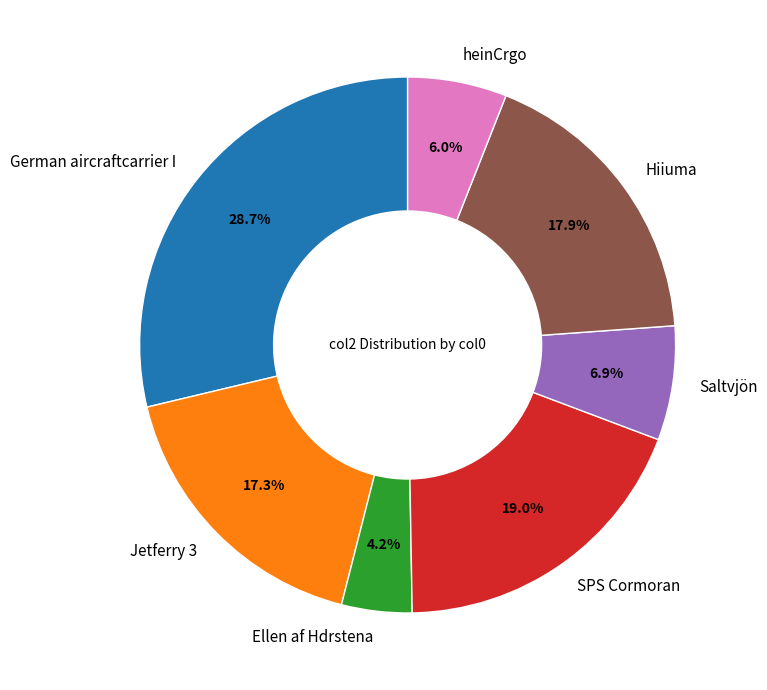

What percentage is NOT represented by Jetferry 3?

82.7%